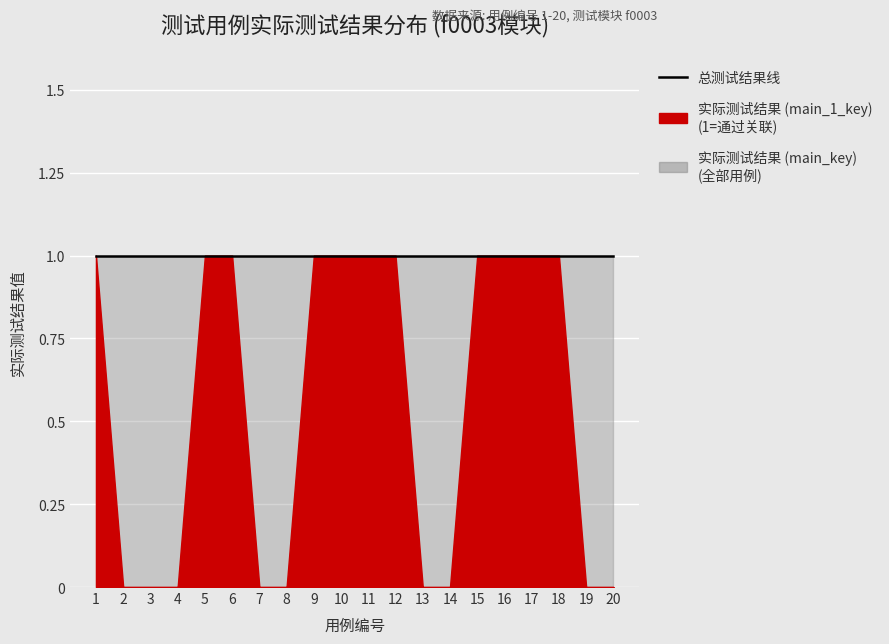

True or false: 实际测试结果 (main_1_key) has more than 1 points higher than both neighbors.

False